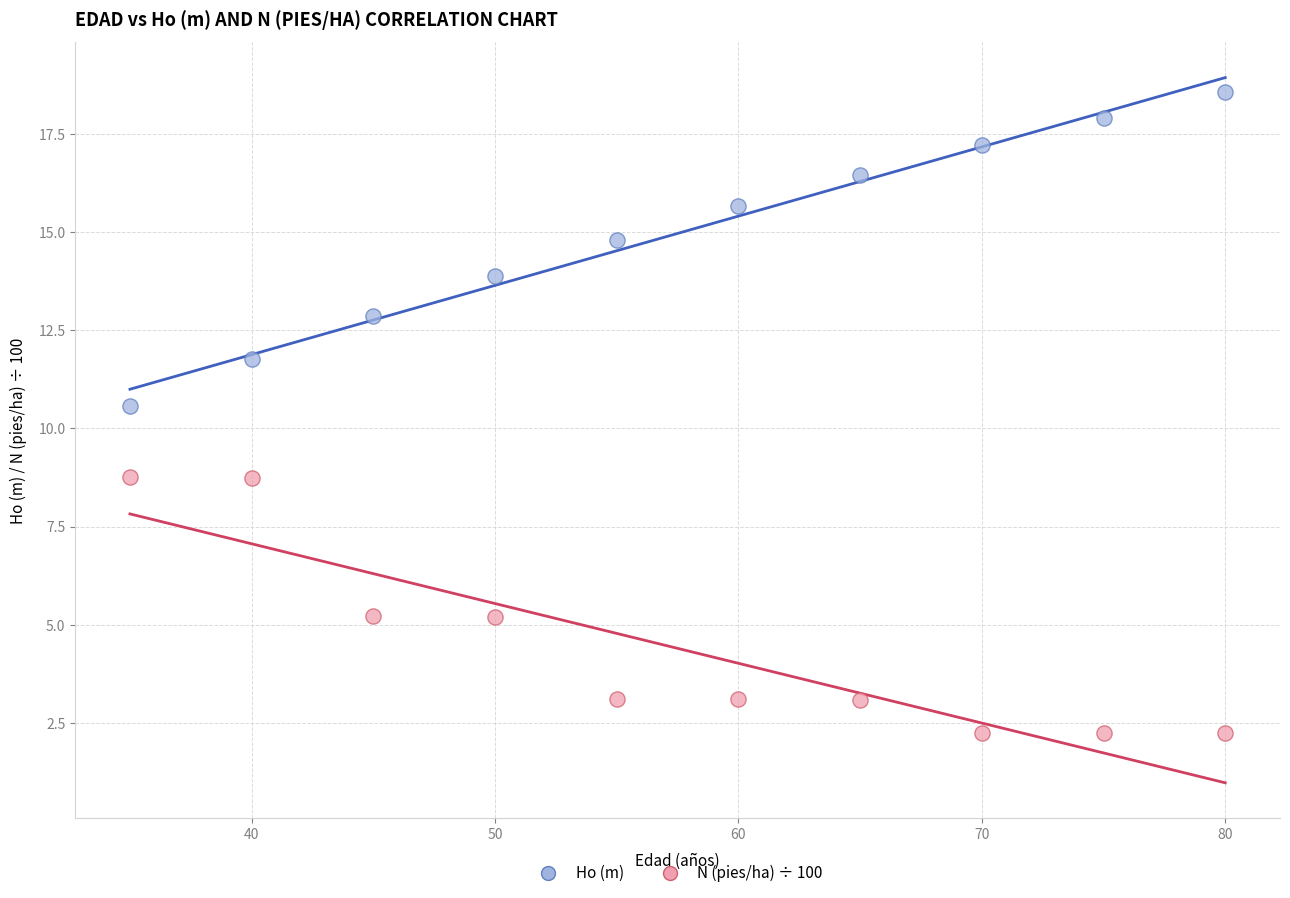

Across all data points, what is the range of X values (max minus min)?

45.0